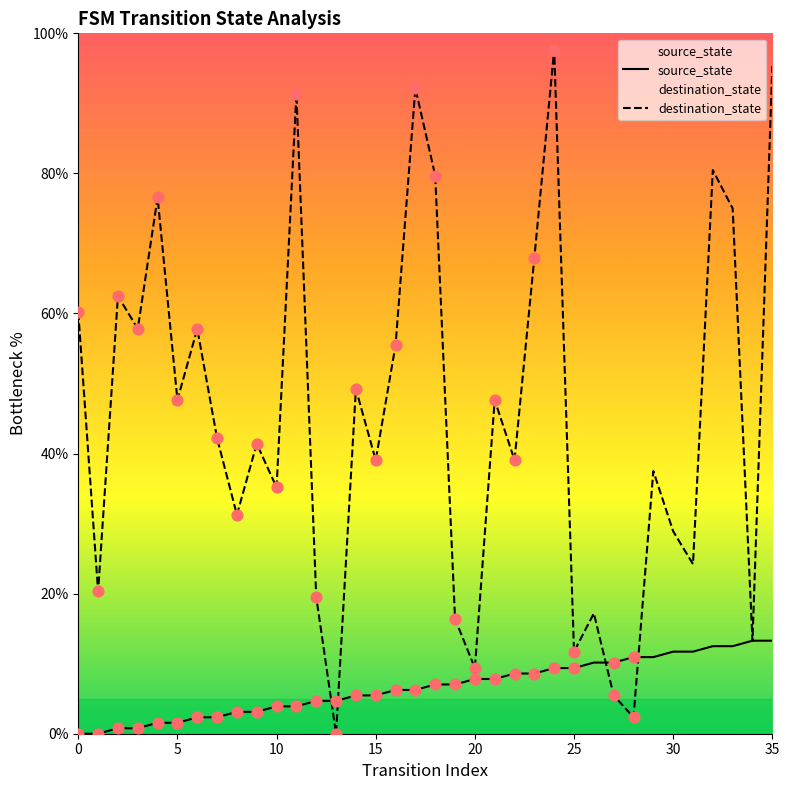

Which series reaches the maximum Y coordinate?

destination_state